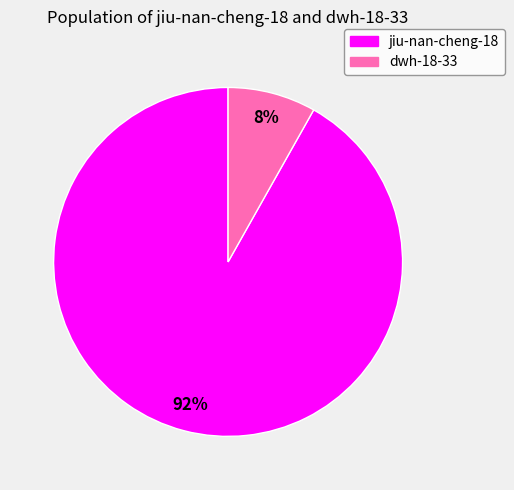

Which category has the smallest portion of the pie?

dwh-18-33